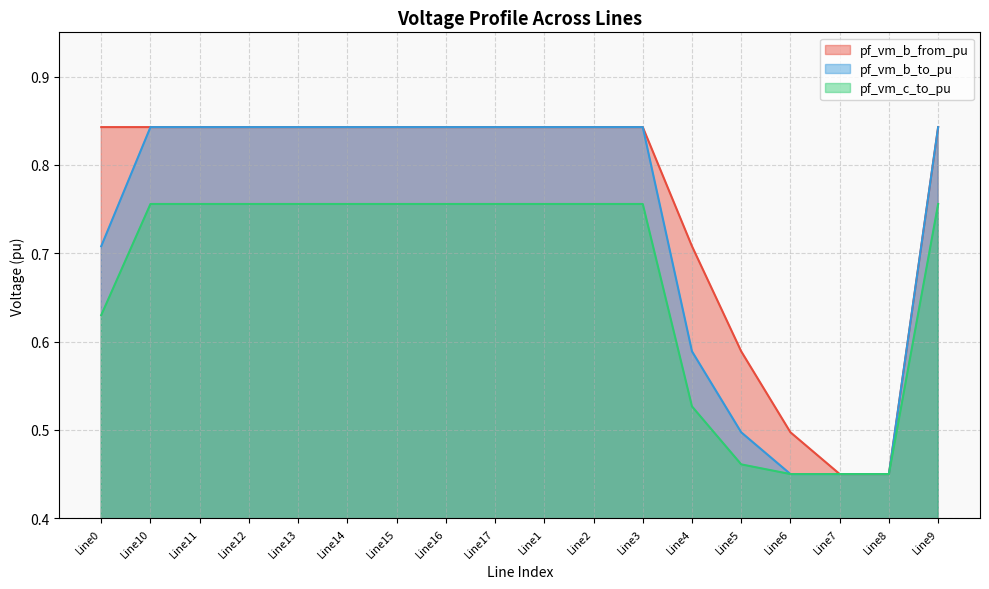

What is the lowest value of the pf_vm_c_to_pu series?

0.4